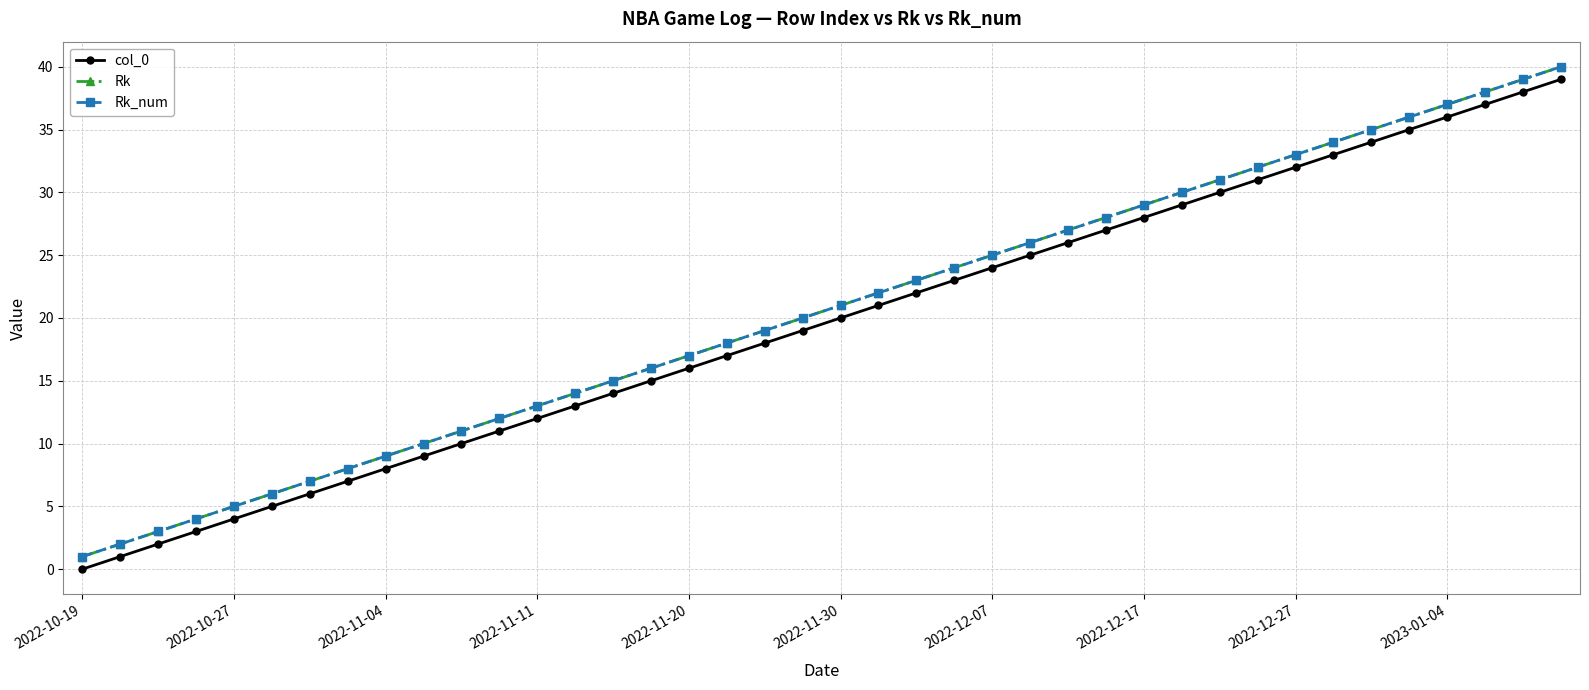

Is this an area chart (filled region under the line)?

No